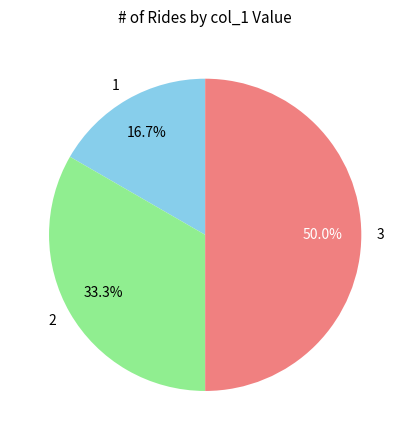

To the nearest percent, what is the average slice percentage?

33%